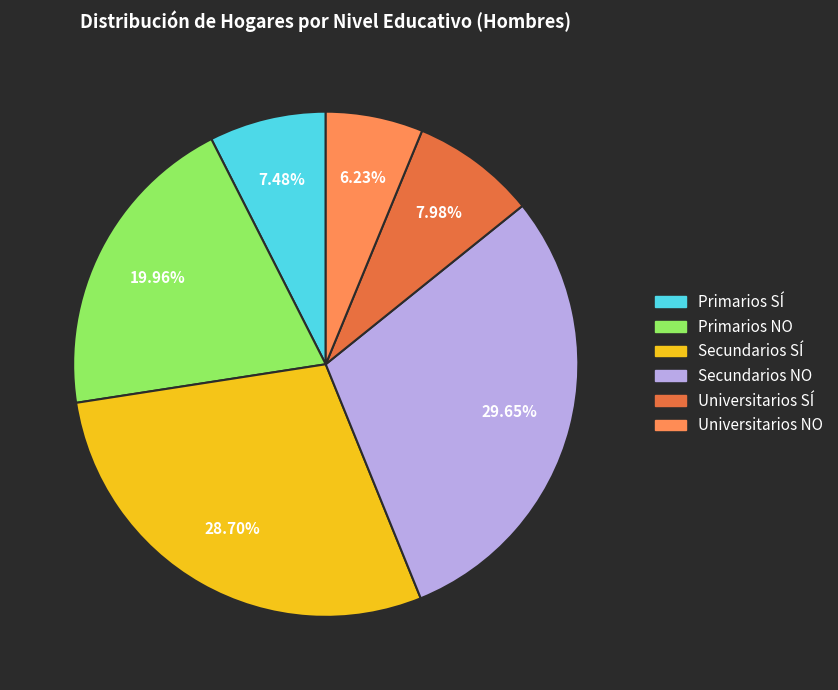

Is there a majority slice in this chart?

No